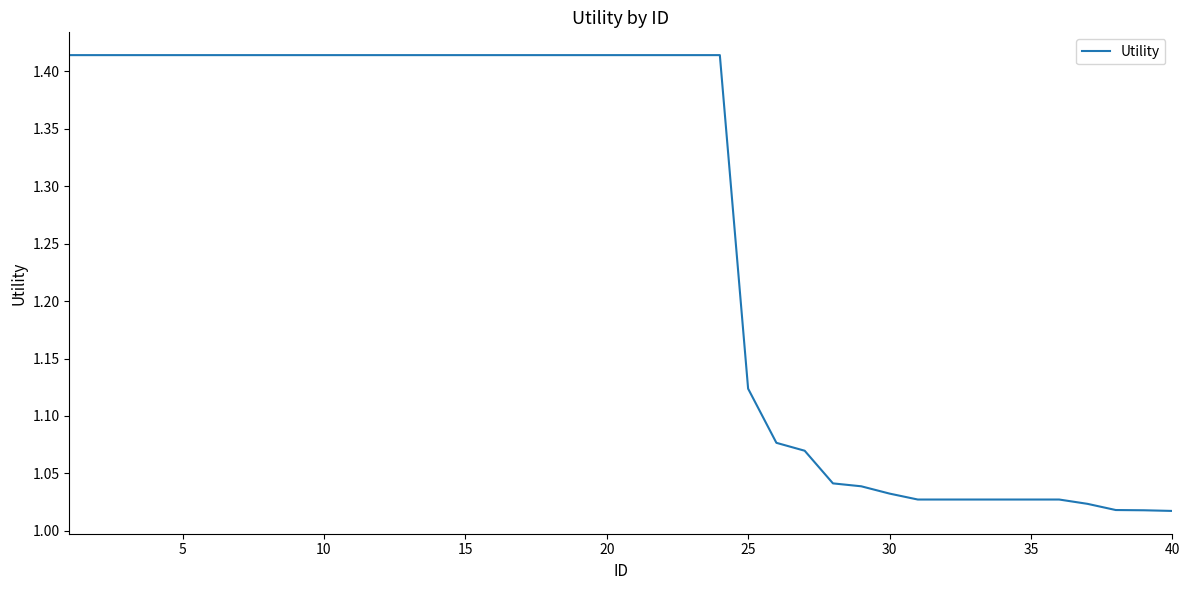

Does the chart display data point markers on the line(s)?

No